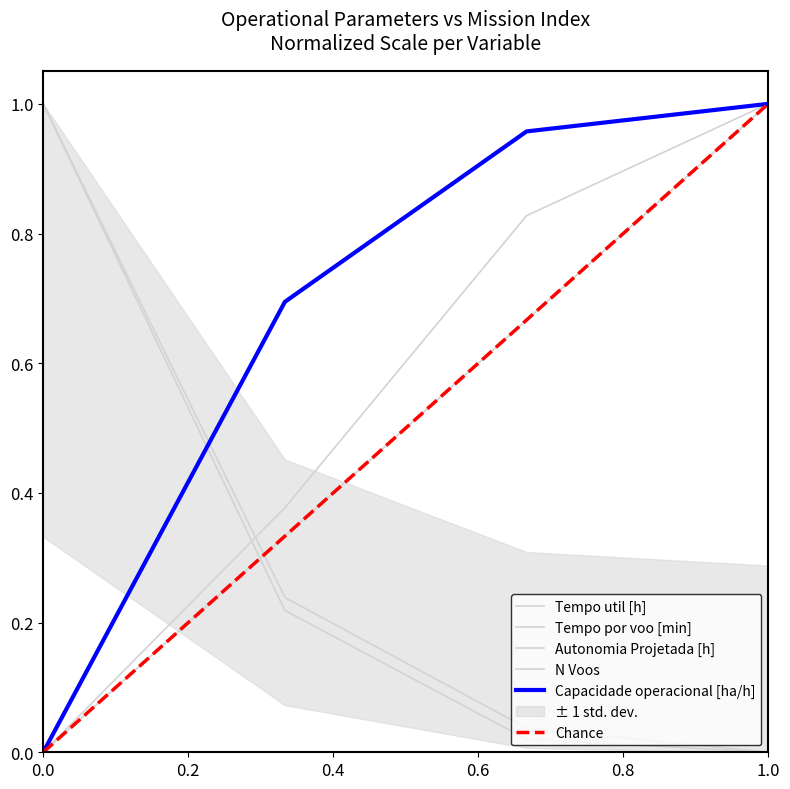

What is the greatest value displayed?

1.0